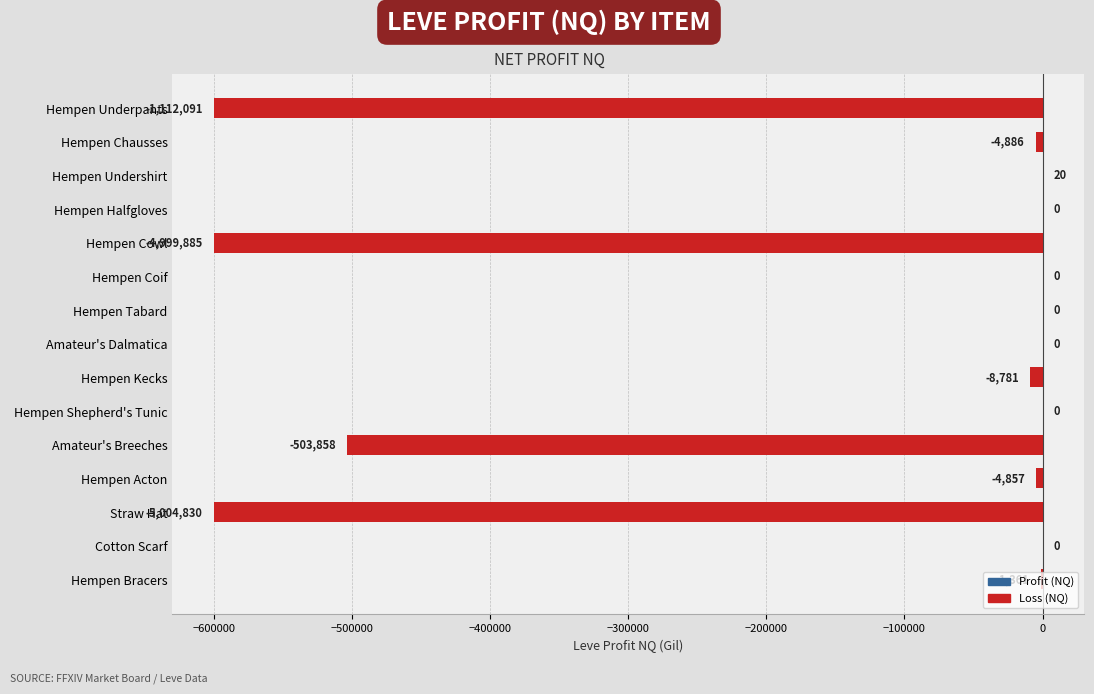

At which label is the value closest to -299989?

Amateur's Breeches